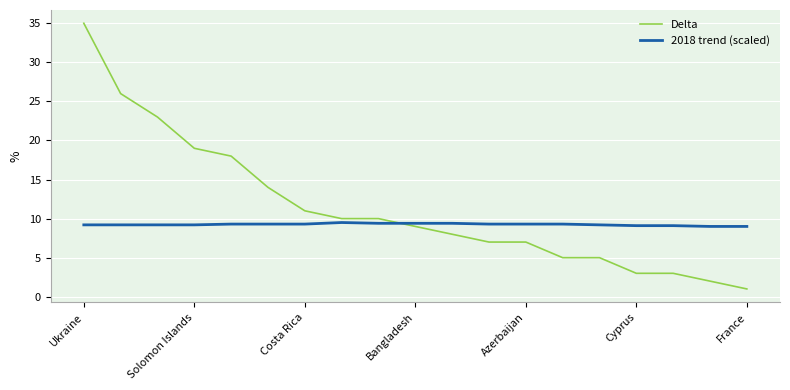

What is the minimum value shown in the chart?

1.0